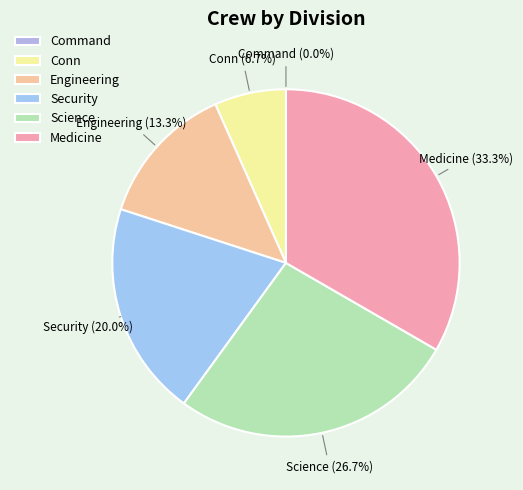

Is the sum of Conn and Medicine greater than half?

No